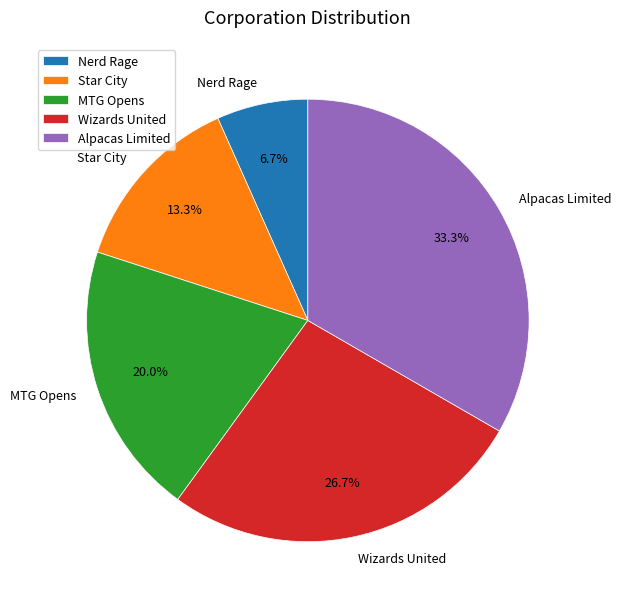

What portion of the pie excludes MTG Opens?

80.0%